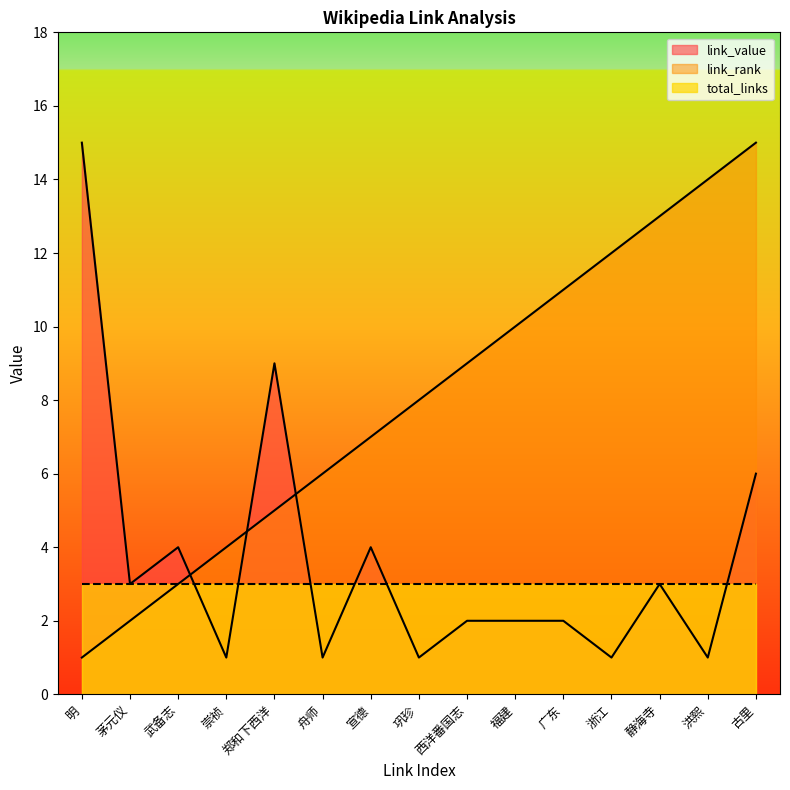

What is the value of the link_value point at the 9th from the left?

2